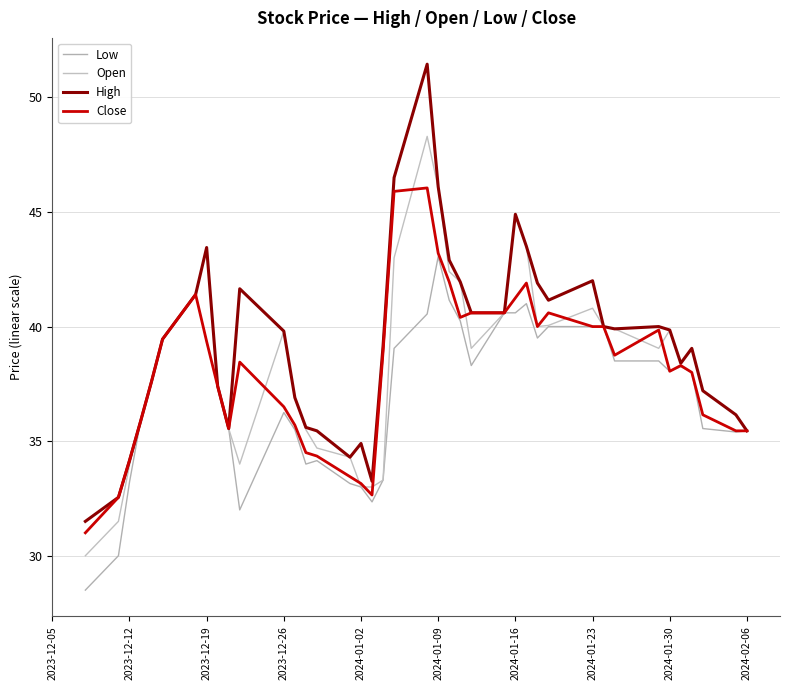

Which series has the largest total across all categories?

High